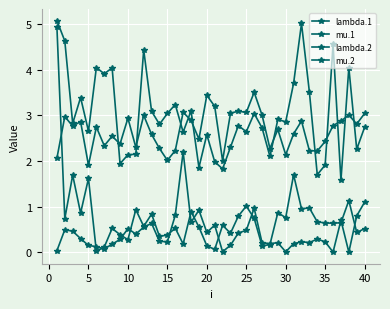

How many lines are shown in the chart?

4